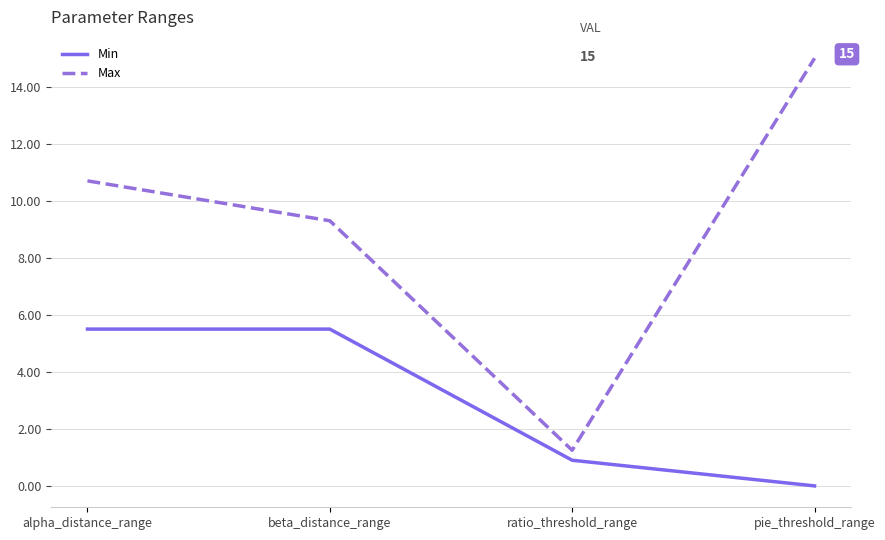

In Max, how many points are lower than both neighbors (excluding endpoints)?

1